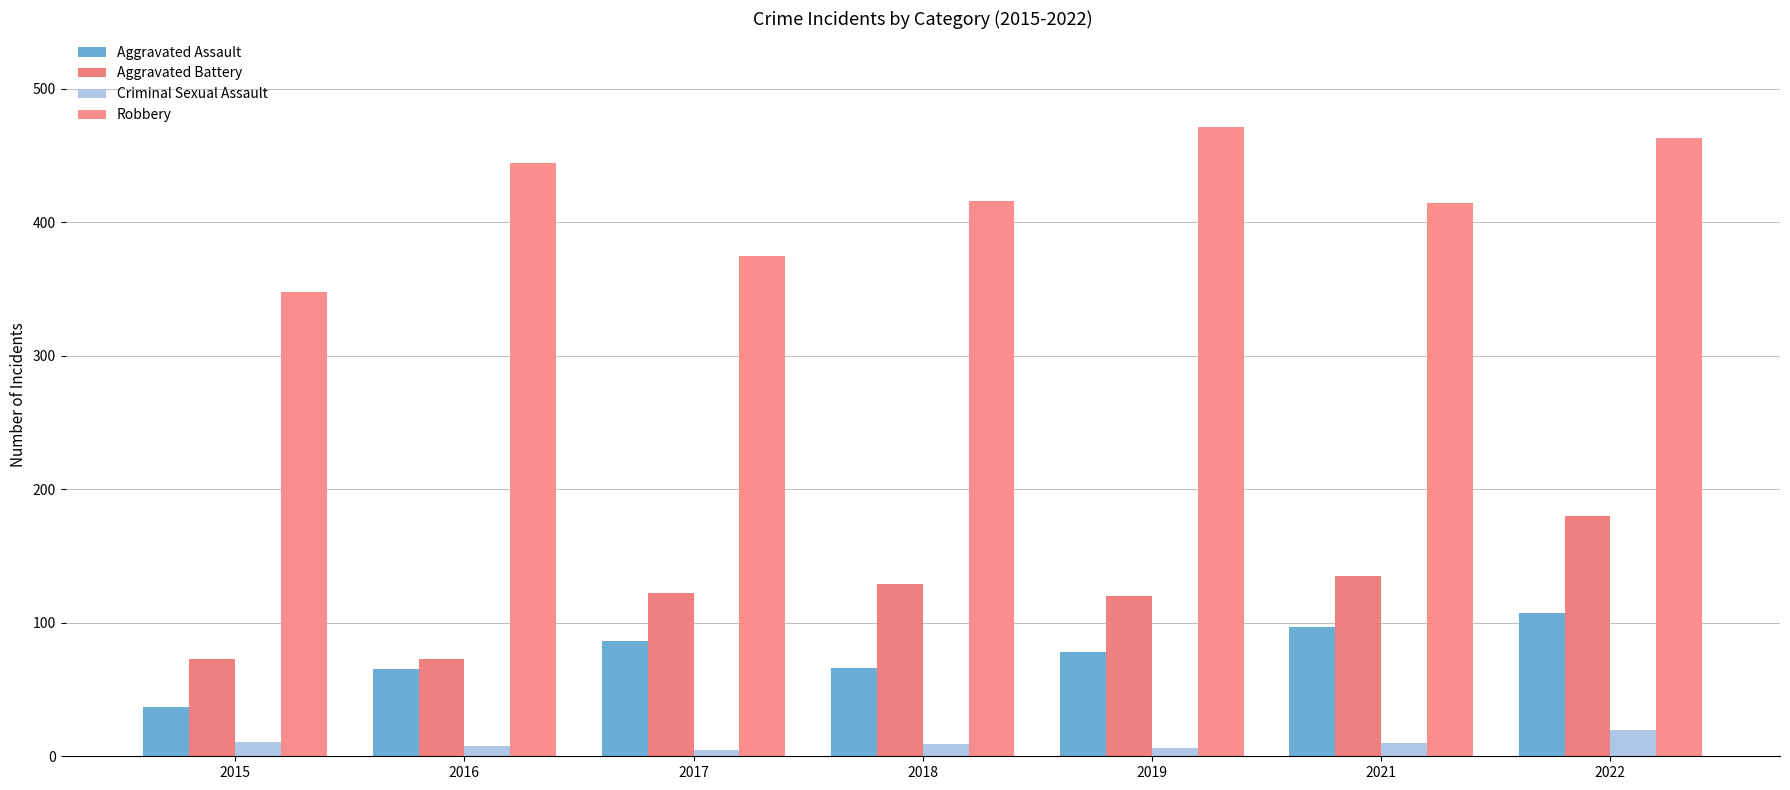

What is the spread (max minus min) of values at 2015?

337